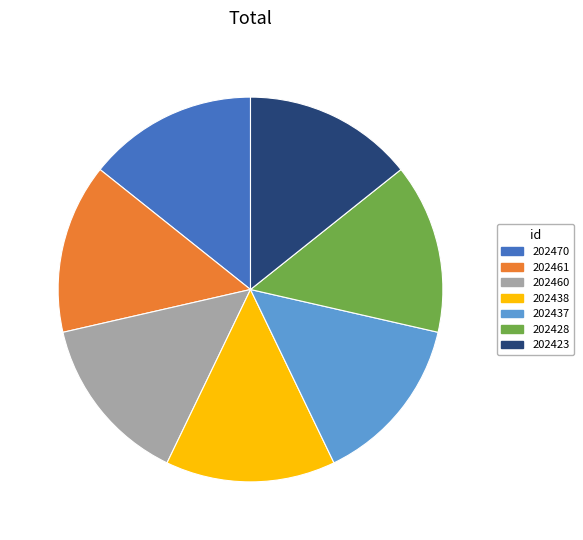

Does 202428 represent more than half of the total?

No